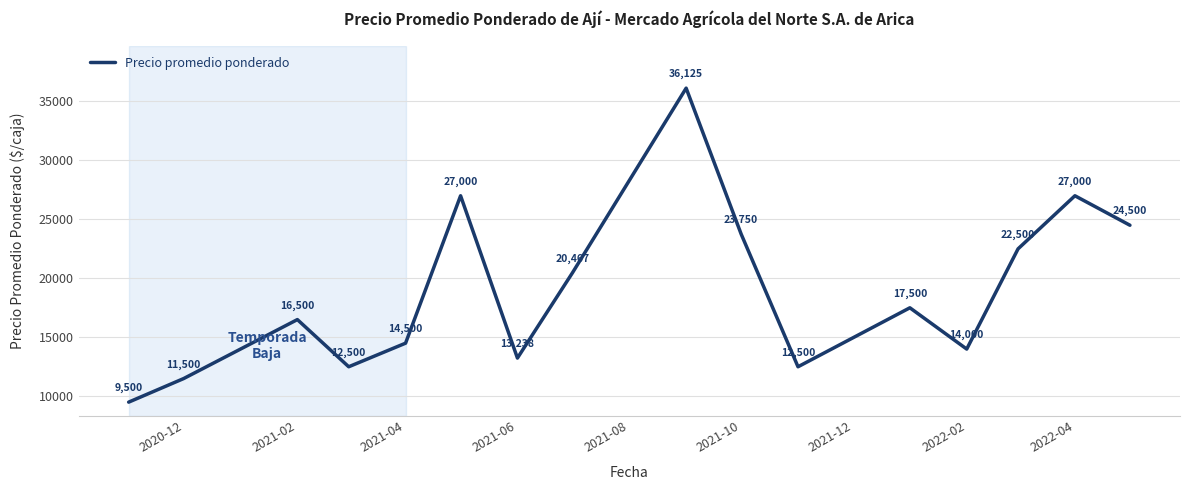

What is the greatest value displayed?

36125.0